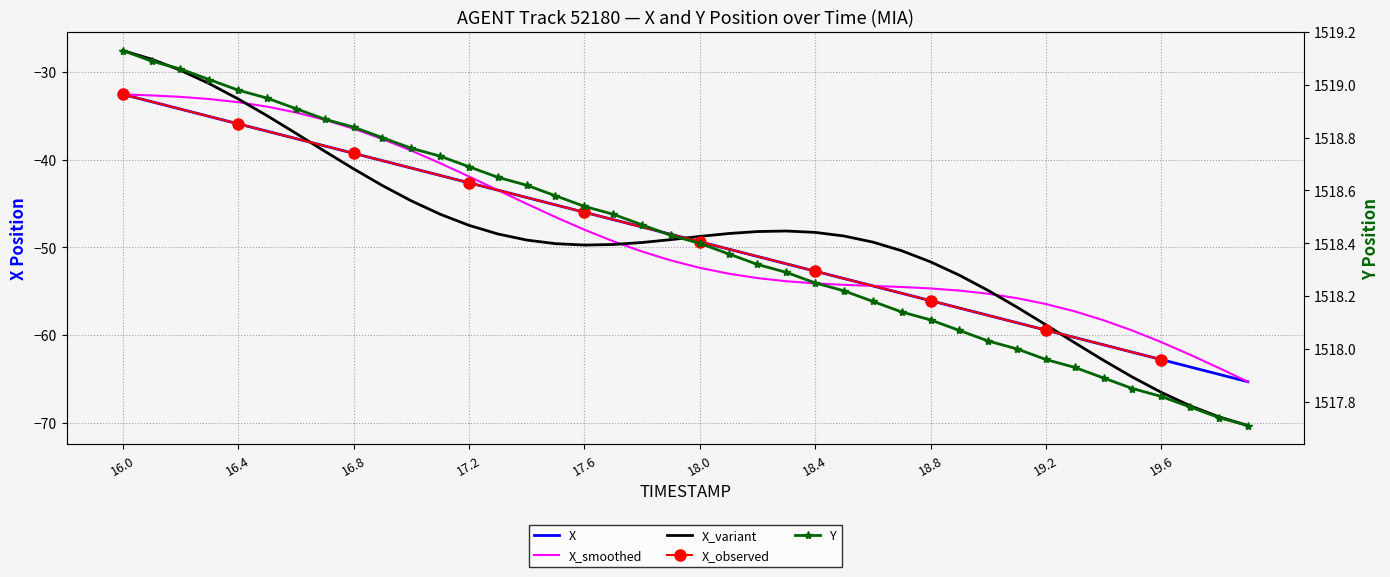

Is it true that Y equals 654.4 at 17.0?

False